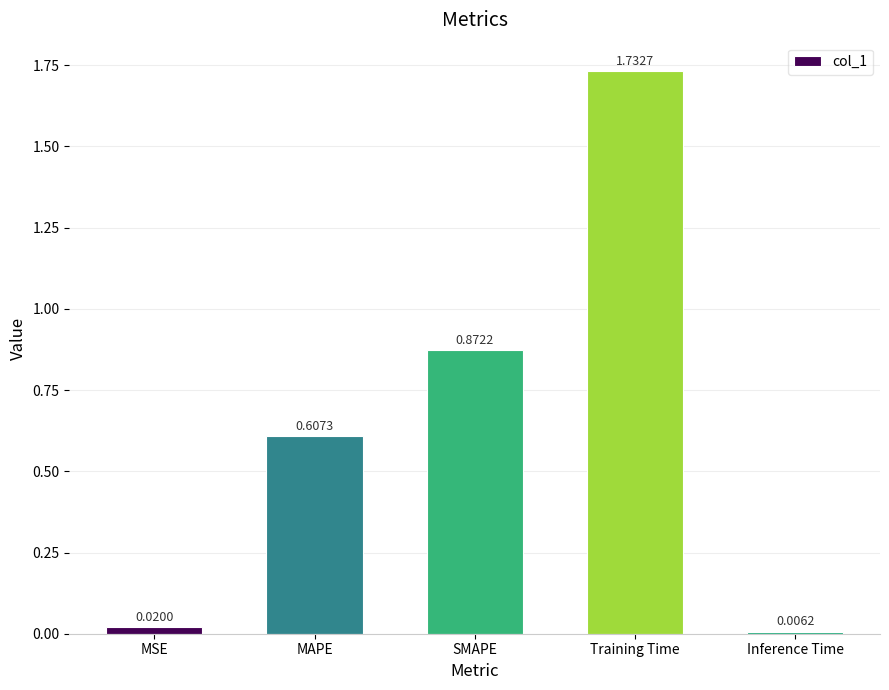

What is the sum of all values?

3.2